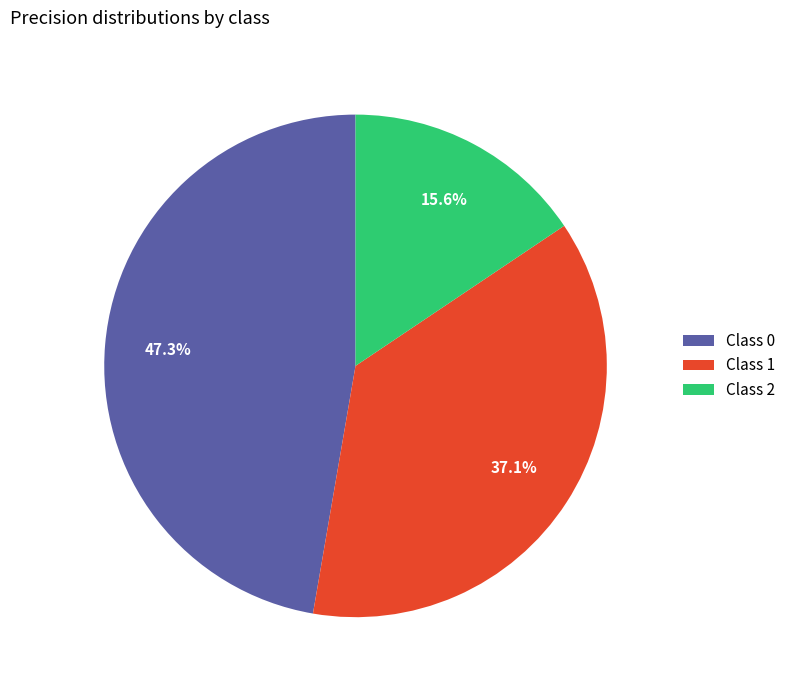

Is there any slice that represents more than half of the pie?

No